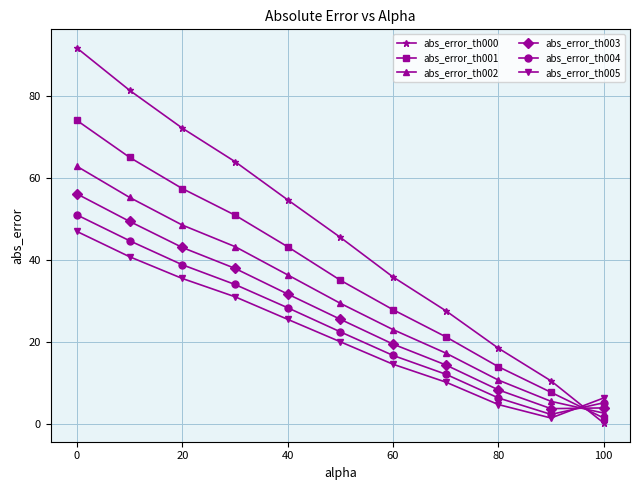

What are all the series names shown in the legend?

abs_error_th000, abs_error_th001, abs_error_th002, abs_error_th003, abs_error_th004, abs_error_th005